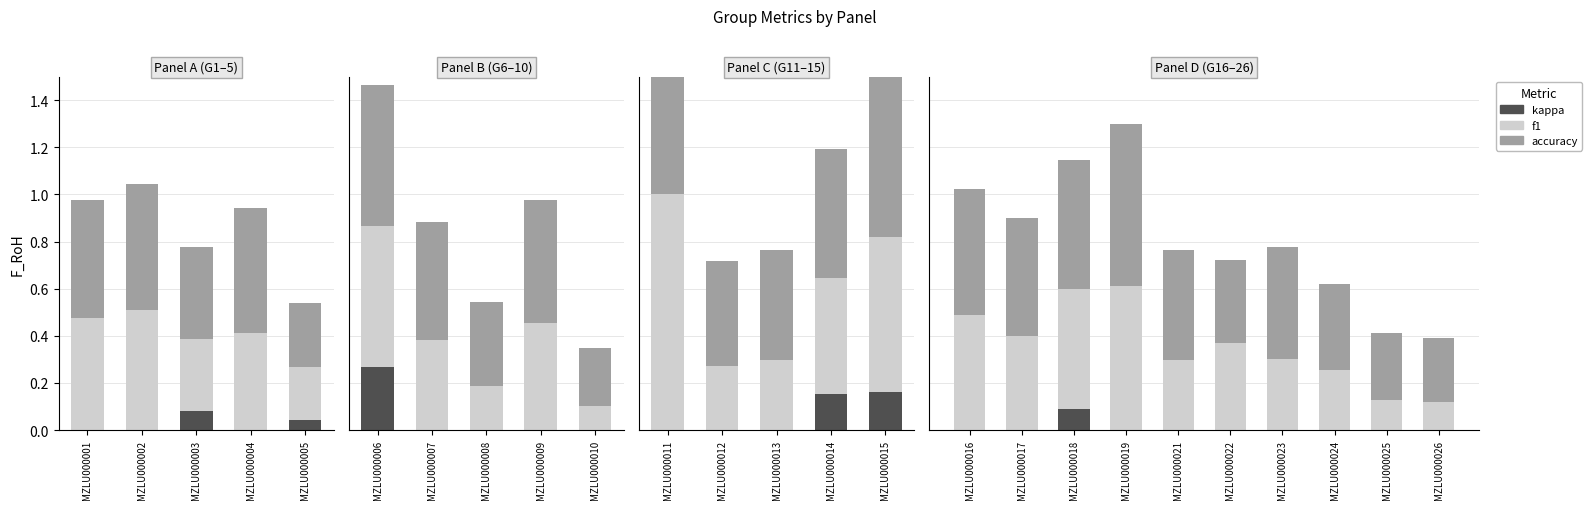

What is the difference between the maximum and minimum values in the accuracy series?

0.4